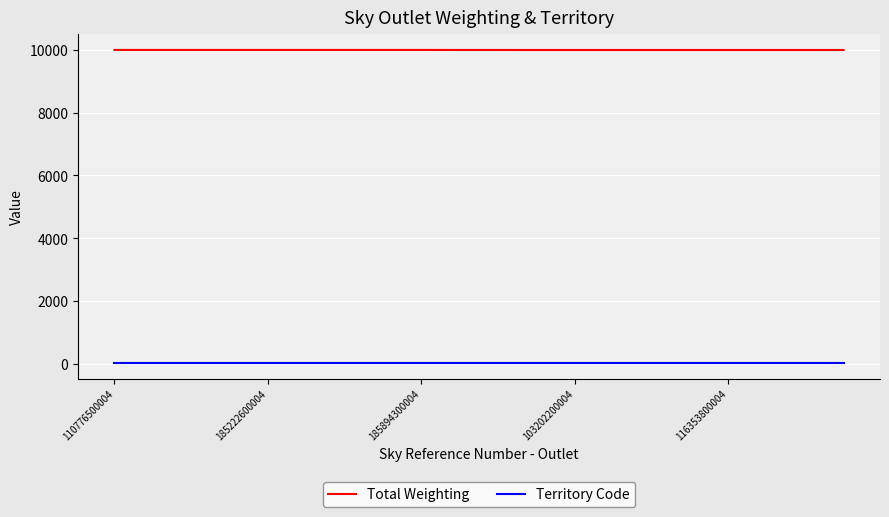

Rank the series by their maximum value, from highest to lowest.

Total Weighting, Territory Code